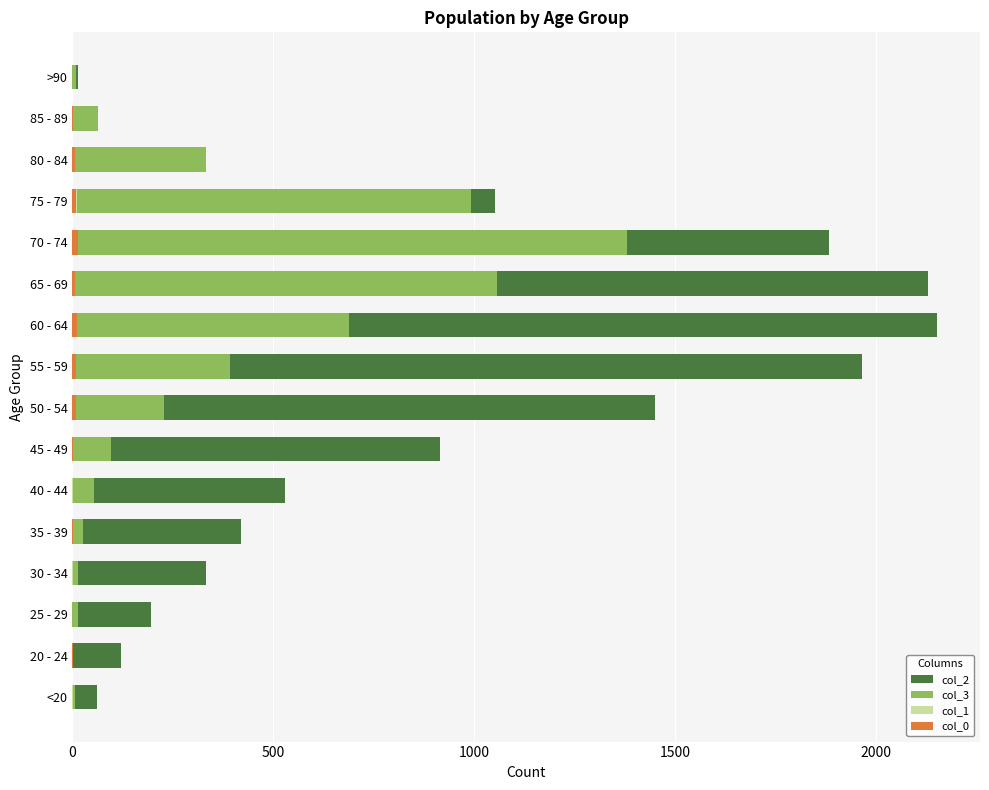

The col_3 series shows 3 at 20 - 24. True or false?

False